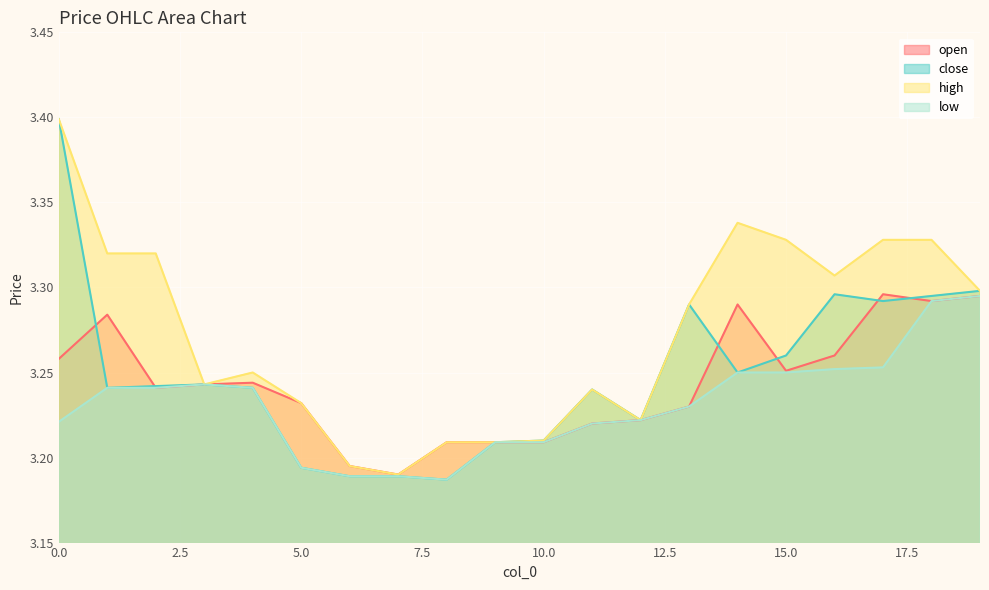

At which category does low reach its first local valley?

8